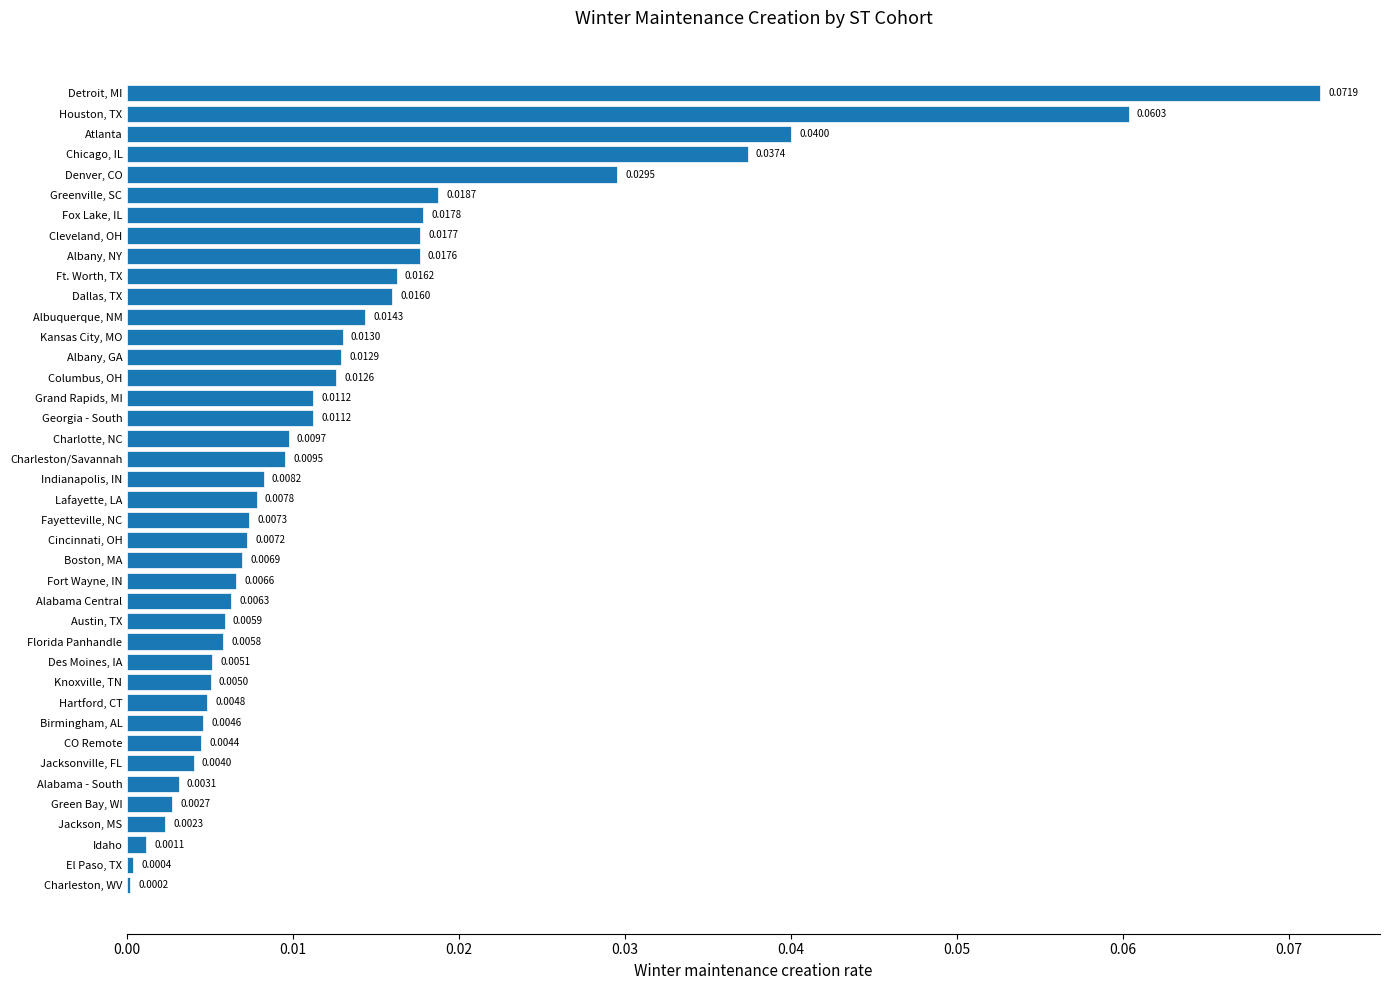

What is the sum of all values?

0.5